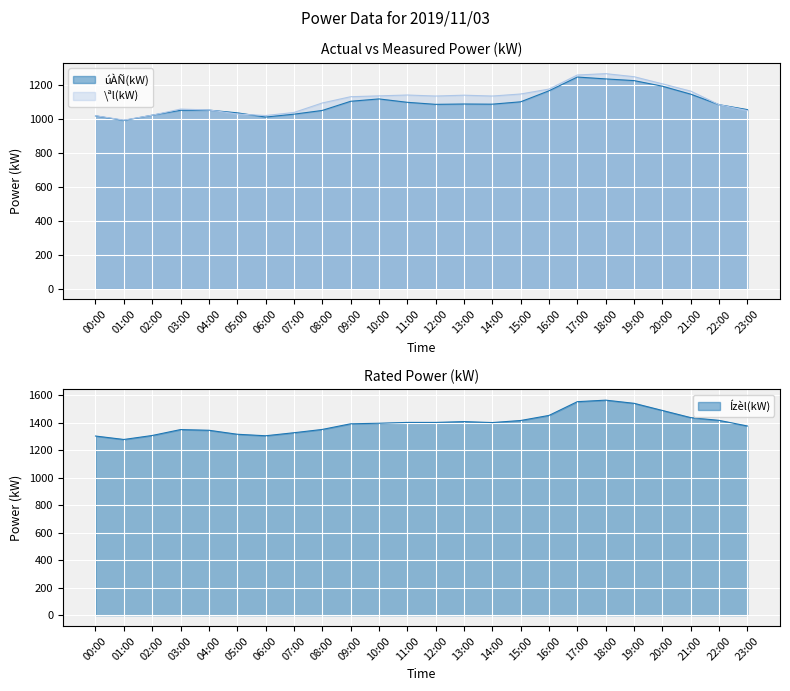

What are all the series names shown in the legend?

úÀÑ(kW), \ªl(kW), Ízèl(kW)